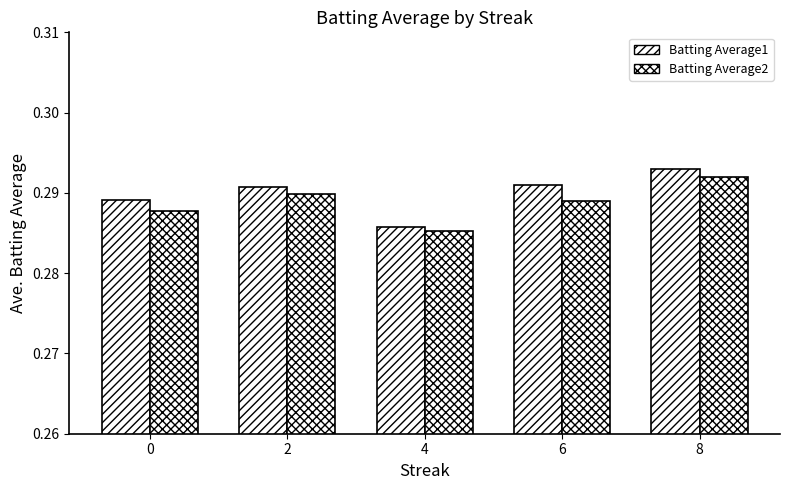

At which category does the chart reach its peak across all series?

8